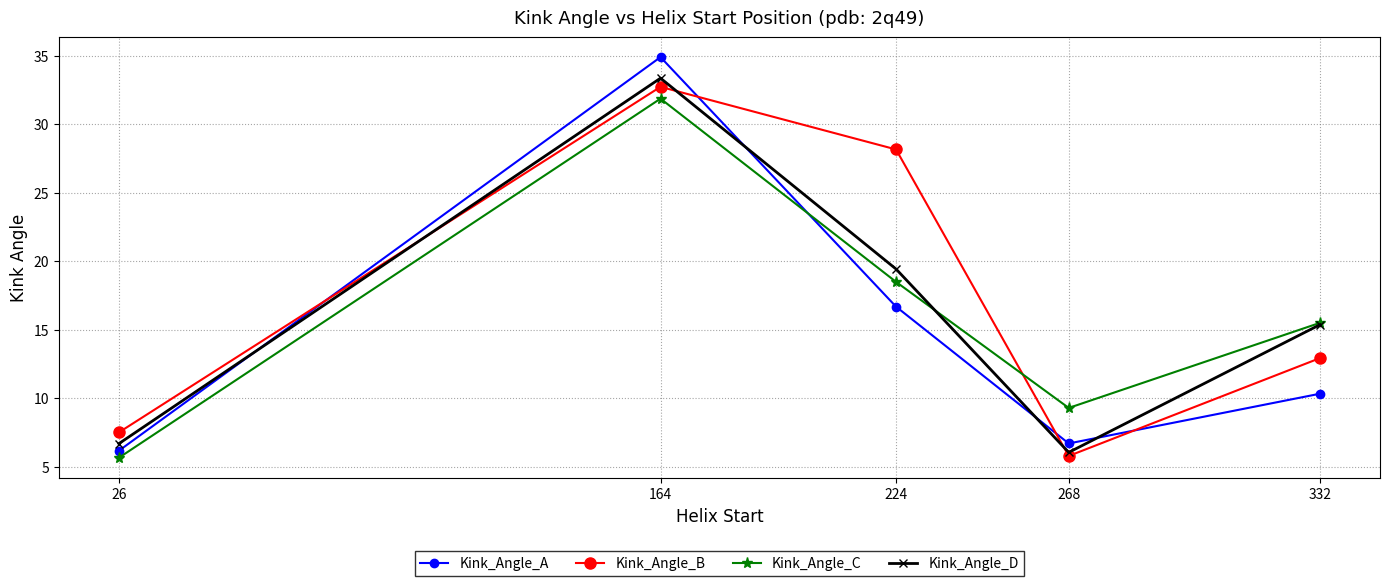

True or false: Kink_Angle_C has a value of 9.3 at 268.

True